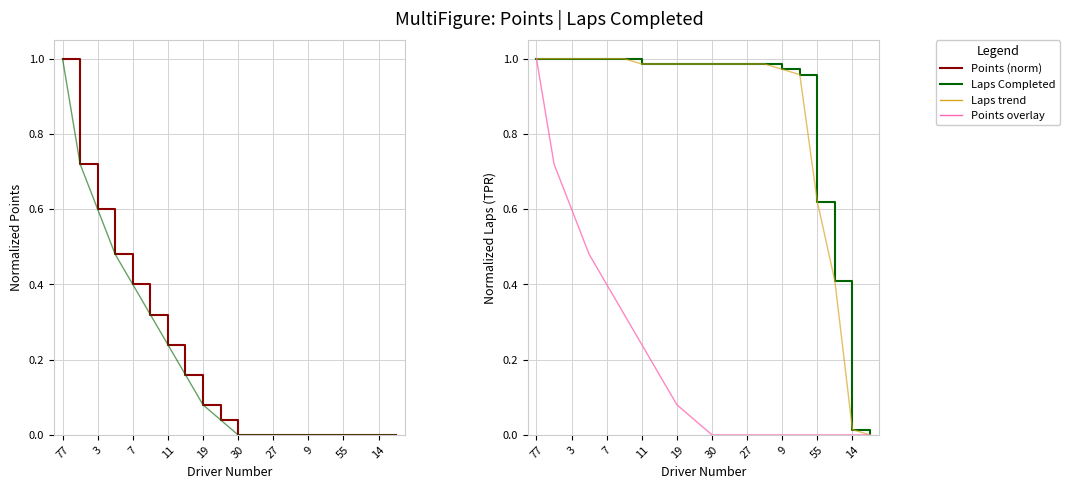

What is the greatest value displayed?

1.0